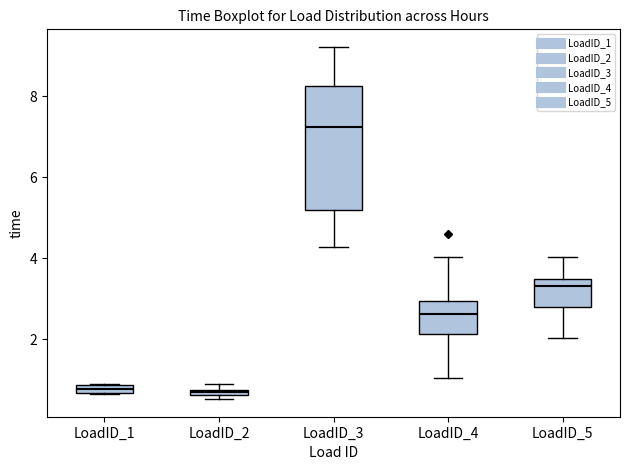

Which box is the tallest, from its lower edge to its upper edge?

LoadID_3